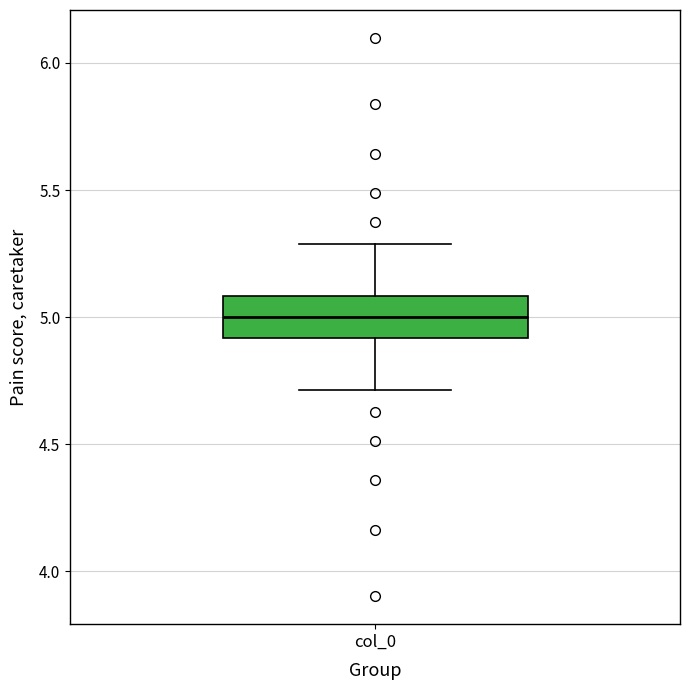

Transcribe this box plot: give where the median line is, the range the box spans, and where the two whiskers end, as read against the y-axis. The values are not printed on the chart, so give them approximately, as read against the axis.

median 5.0, box 4.9 to 5.1, whiskers 4.7 to 5.3